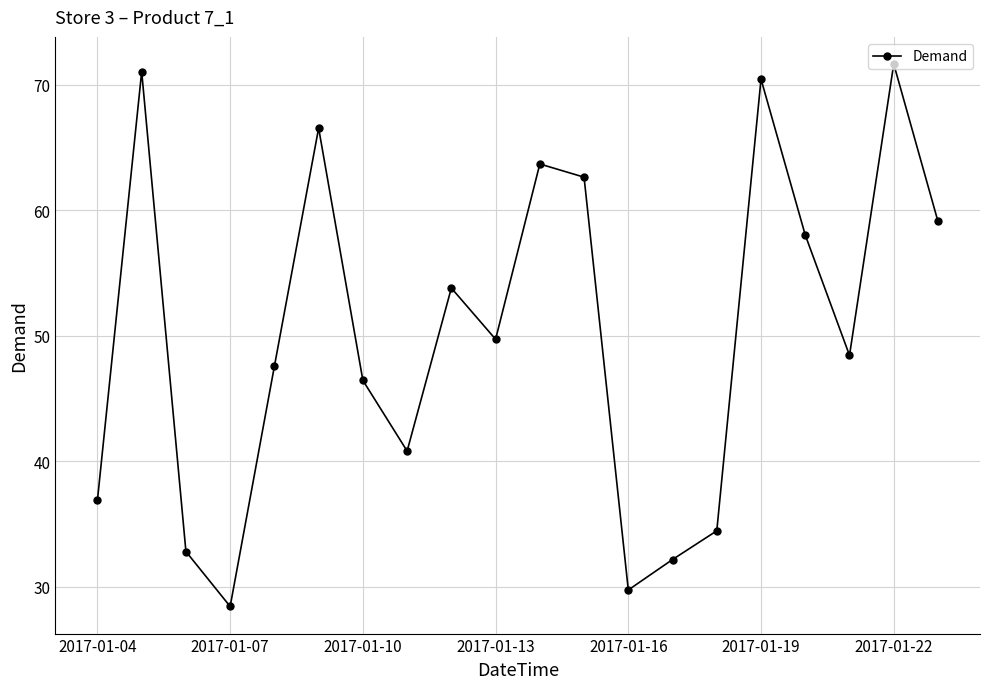

How many lines are shown in the chart?

1